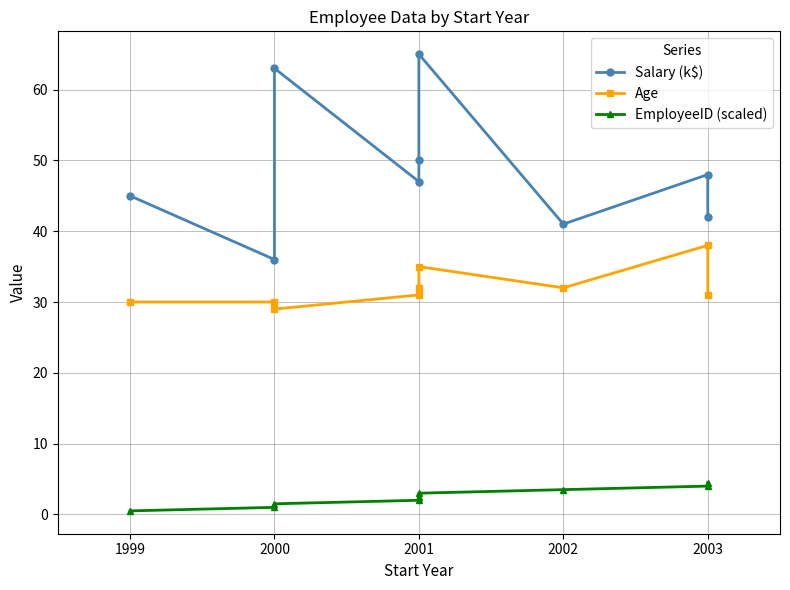

In Age, how many points are lower than both neighbors (excluding endpoints)?

2